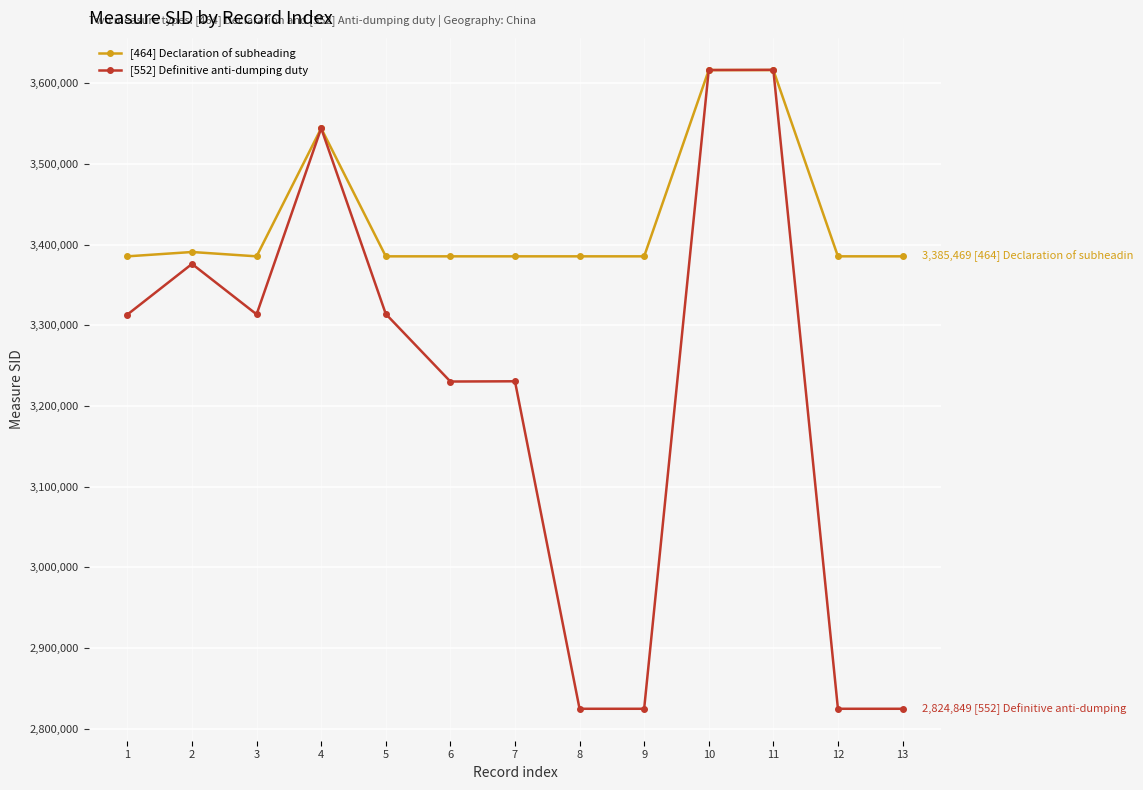

Which series changed the most between 4 and 13?

[552] Definitive anti-dumping duty